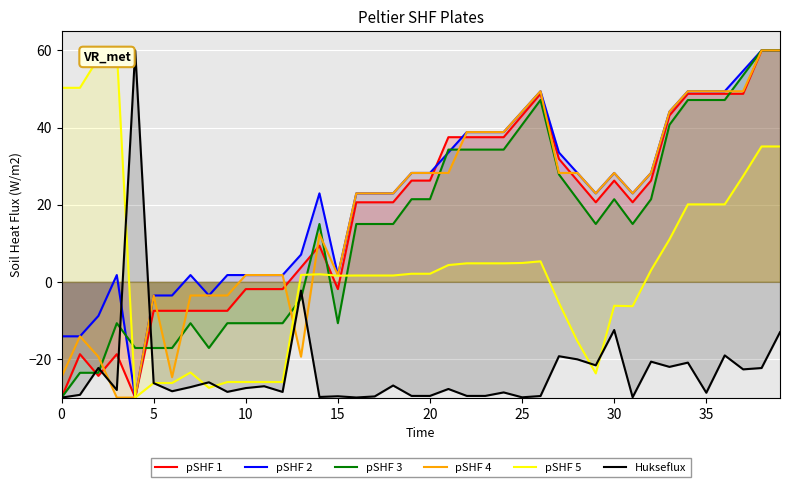

How many interior local valleys does the pSHF 5 series have?

5